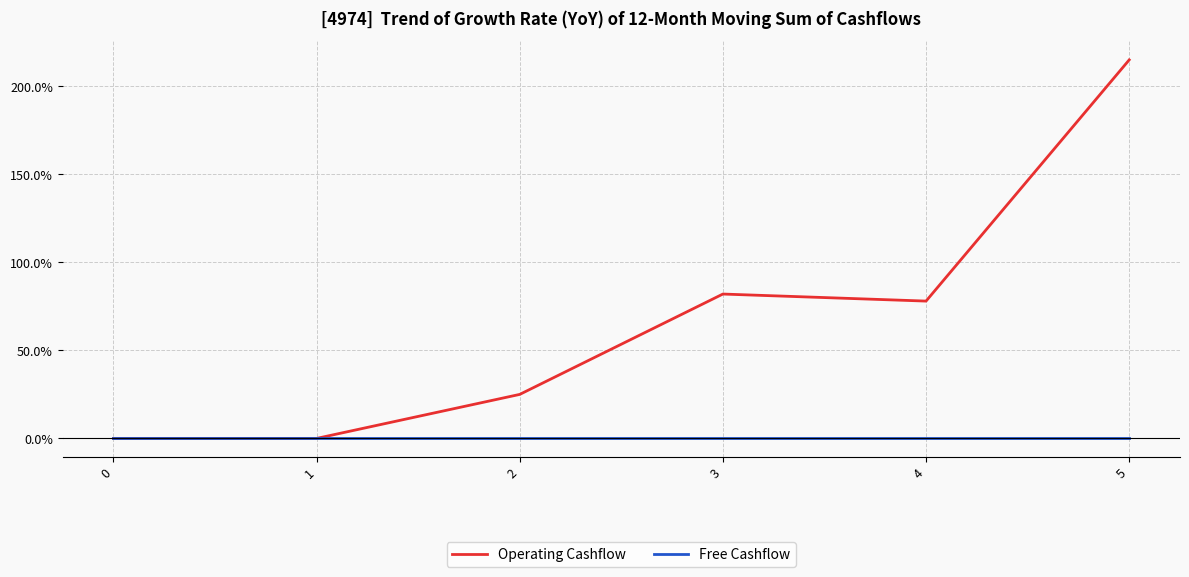

Reading left to right, extract all data points from this chart.

Operating Cashflow: 0=0	1=0	2=25	3=82	4=78	5=215
Free Cashflow: 0=0	1=0	2=0	3=0	4=0	5=0